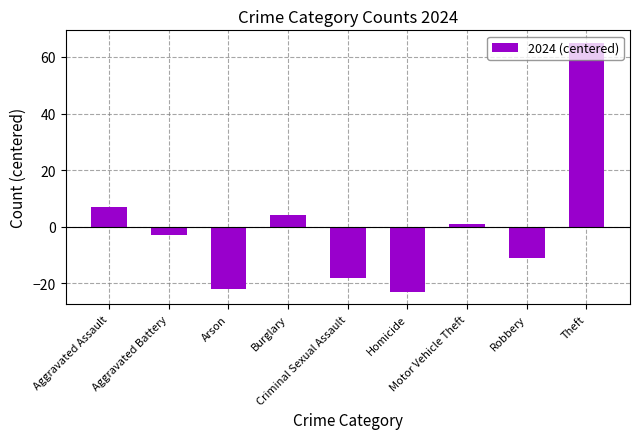

What is the difference between the values at Motor Vehicle Theft and Theft?

64